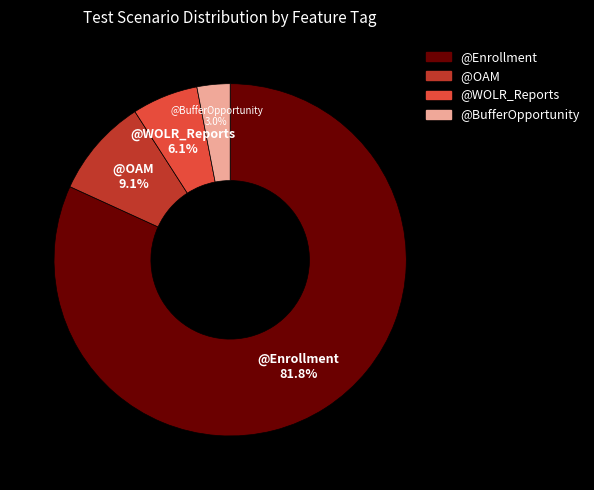

Rank the categories by value from lowest to highest.

@BufferOpportunity, @WOLR_Reports, @OAM, @Enrollment